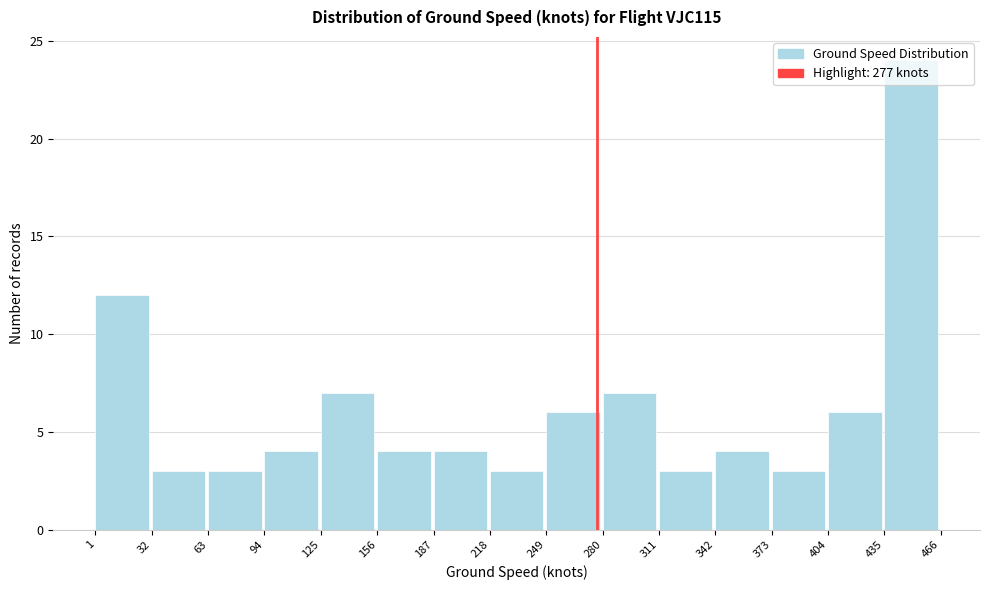

Reading left to right, transcribe this chart: for each bar, give the range it covers on the x-axis and its height. The values are not printed on the chart, so give them approximately, as read against the axis.

1 to 32: 12
32 to 63: 3
63 to 94: 3
94 to 125: 4
125 to 156: 7
156 to 187: 4
187 to 218: 4
218 to 249: 3
249 to 280: 6
280 to 311: 7
311 to 342: 3
342 to 373: 4
373 to 404: 3
404 to 435: 6
435 to 466: 24